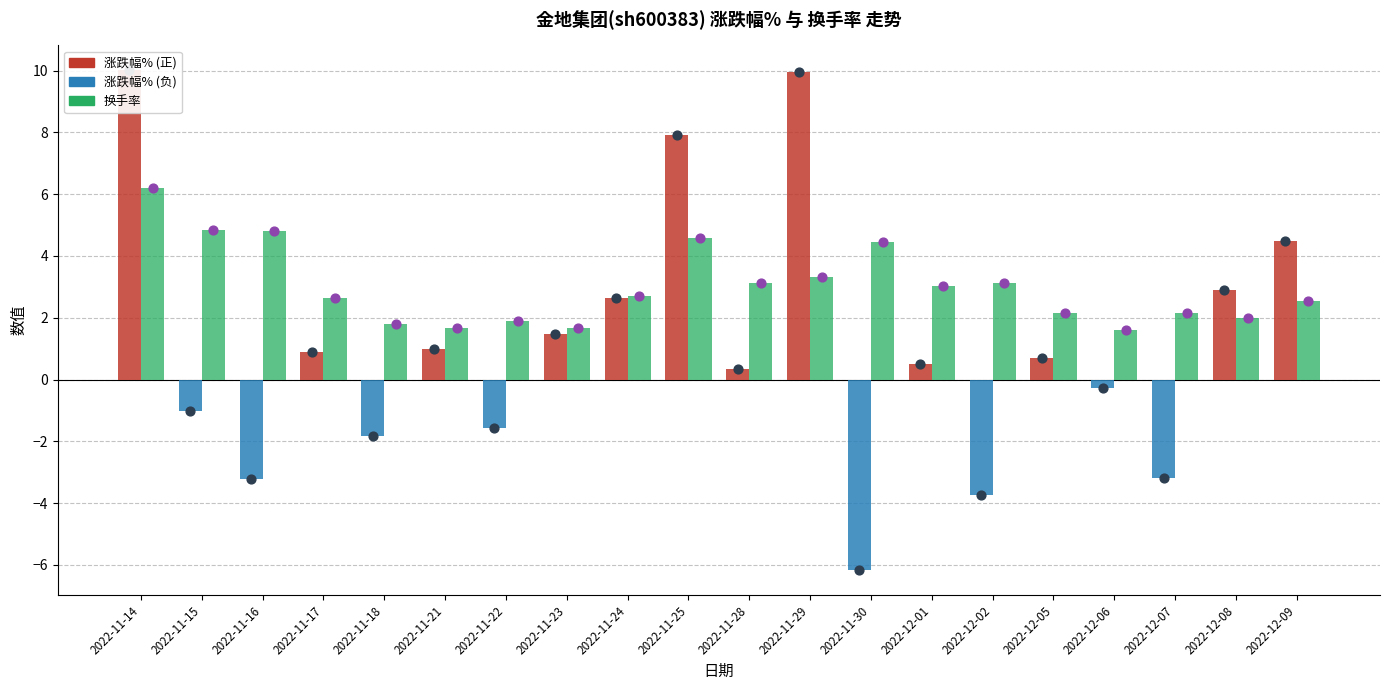

Which series contains the lowest Y value?

涨跌幅%